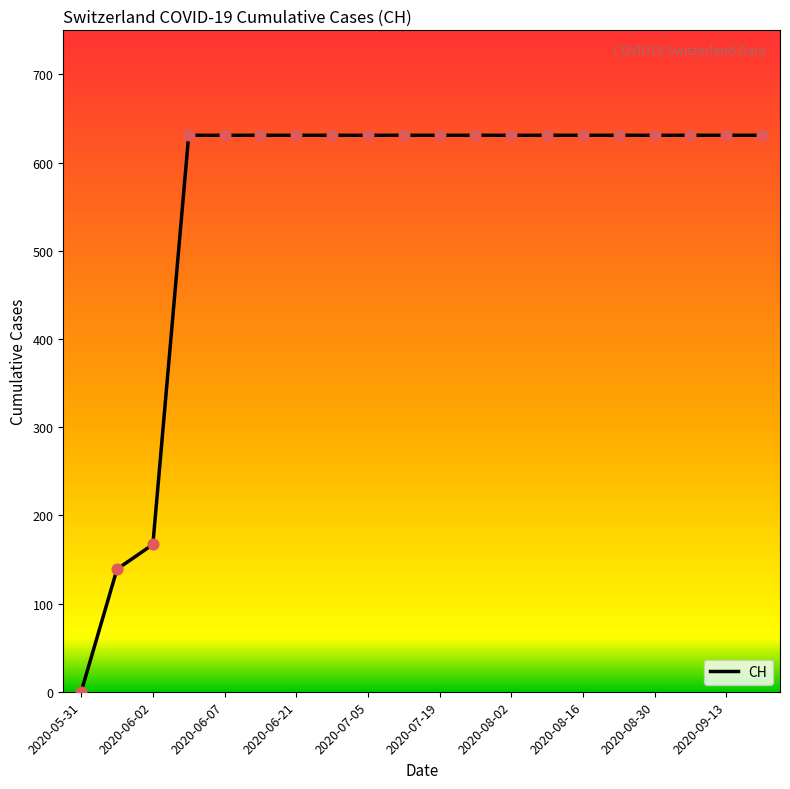

What is the difference between the maximum and minimum values?

631